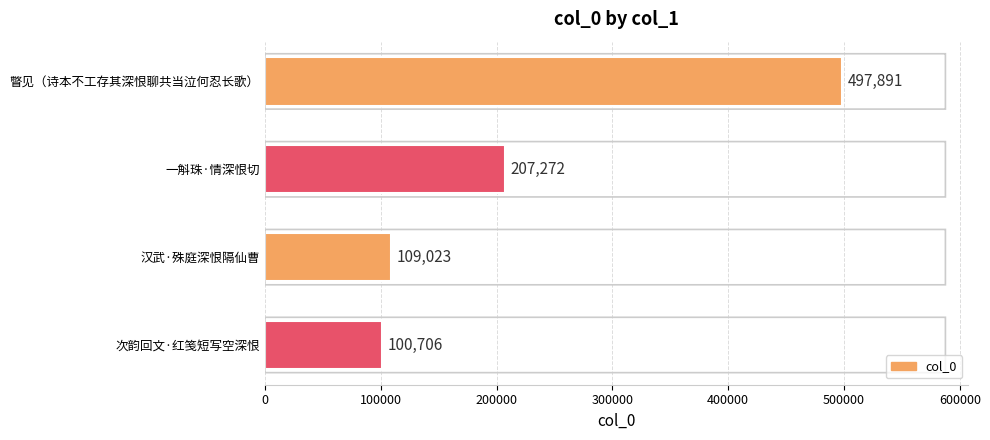

Reading bottom to top, list all the values displayed in this chart.

100706	109023	207272	497891